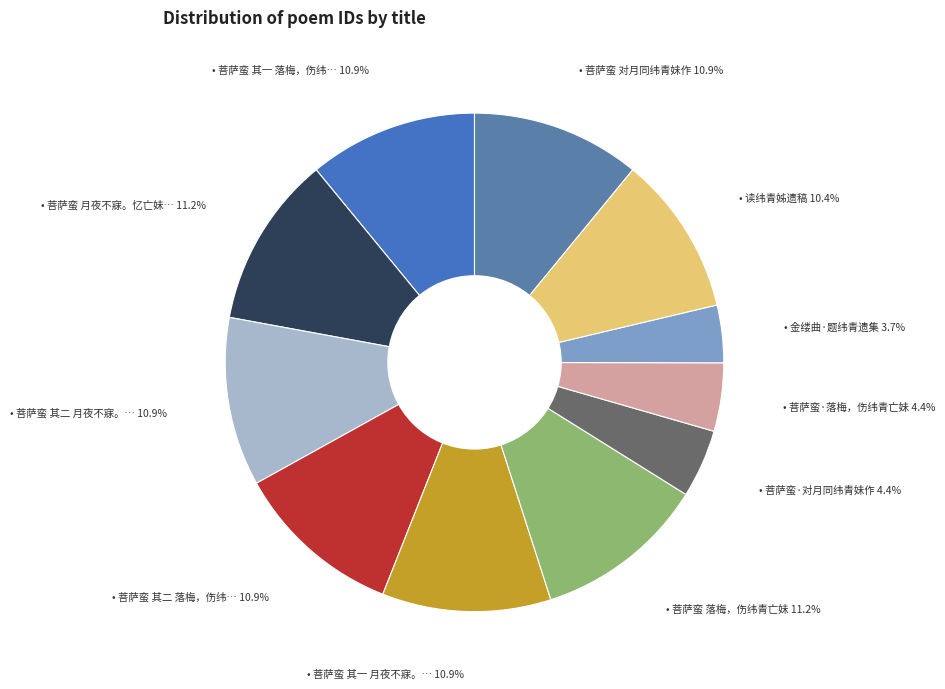

How many slices are in this pie chart?

11